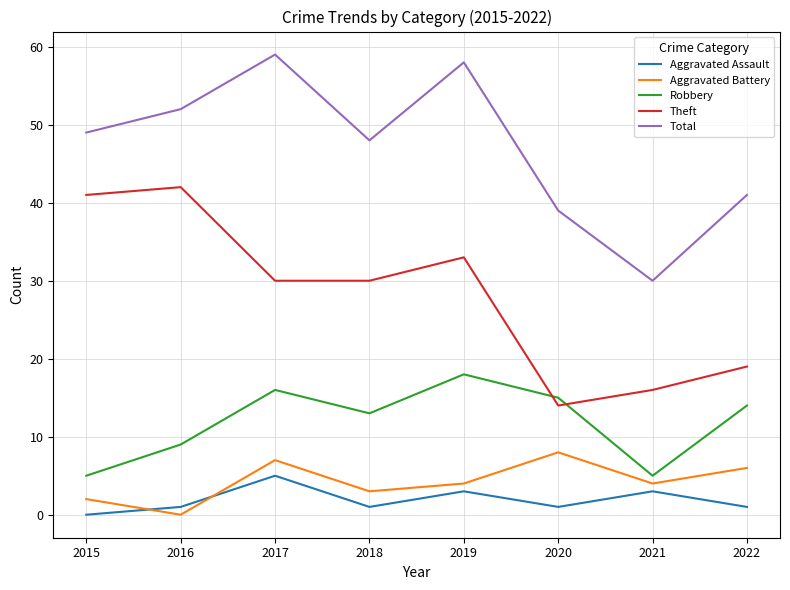

Reading left to right, extract all data points from this chart.

Aggravated Assault: 0	1	5	1	3	1	3	1
Aggravated Battery: 2	0	7	3	4	8	4	6
Robbery: 5	9	16	13	18	15	5	14
Theft: 41	42	30	30	33	14	16	19
Total: 49	52	59	48	58	39	30	41